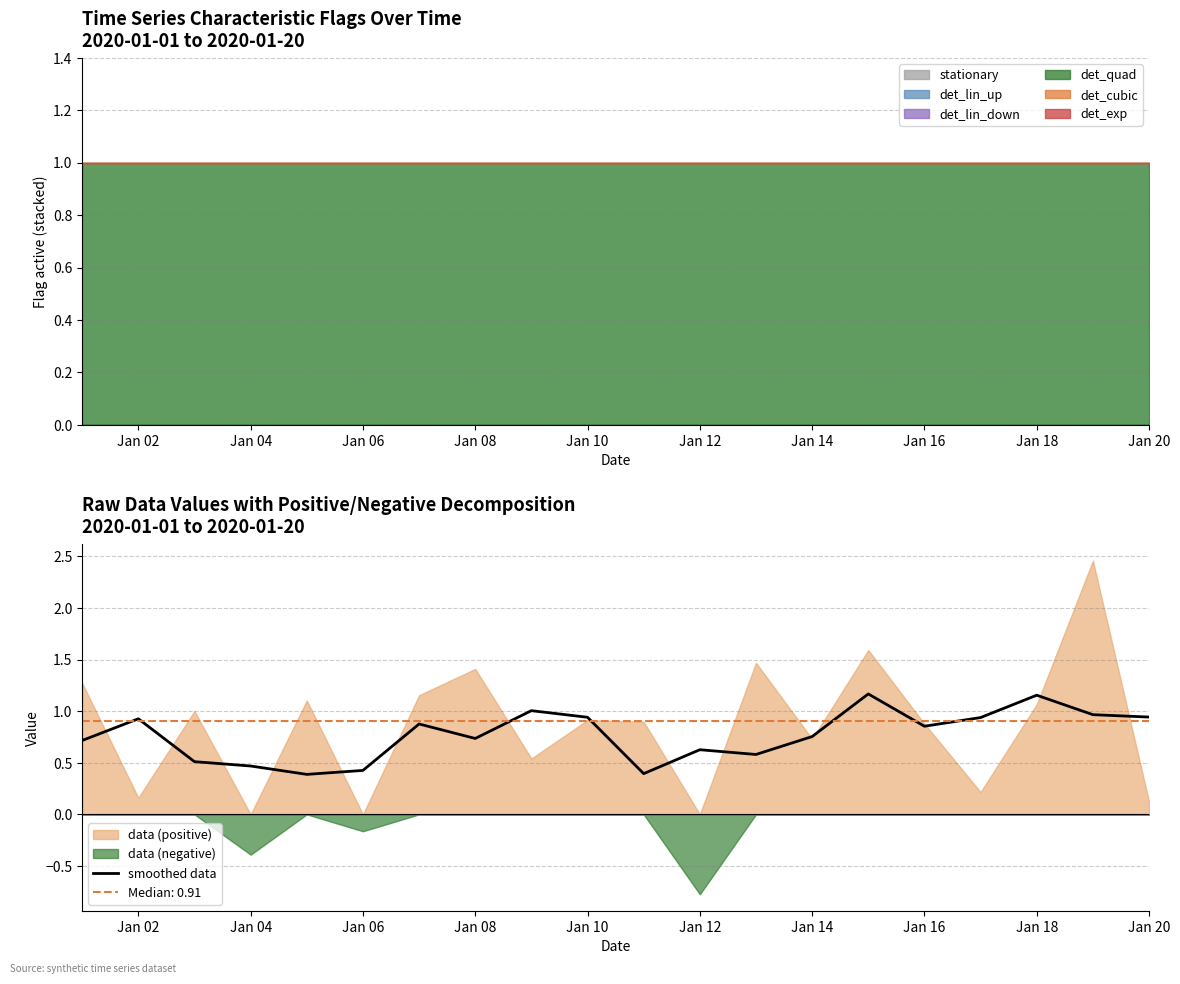

True or false: smoothed data has a value of 1.4 at Jan 10.

False